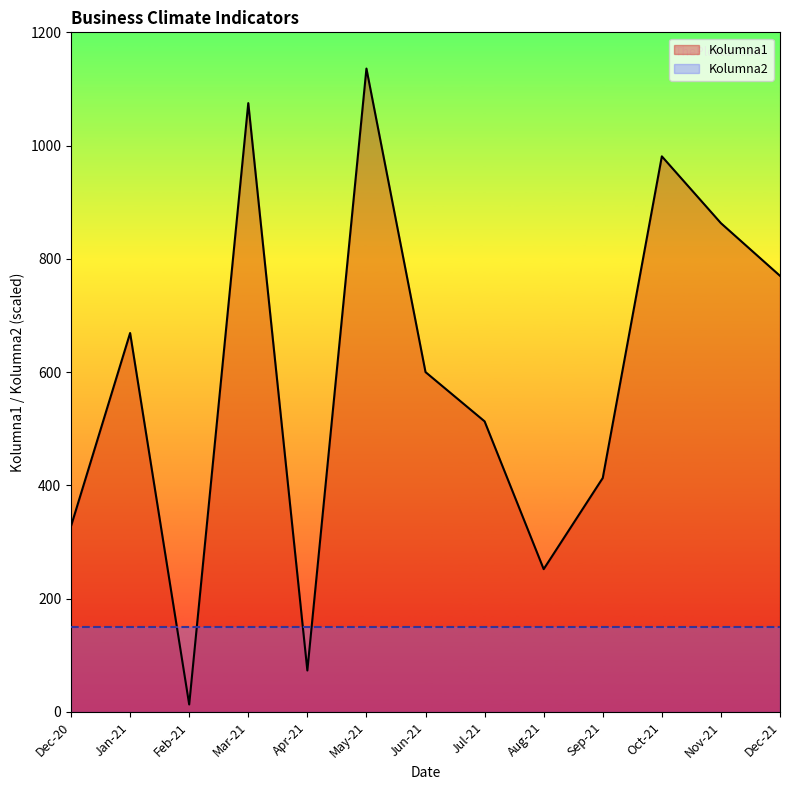

How many points are higher than both their immediate neighbors (excluding endpoints)?

4